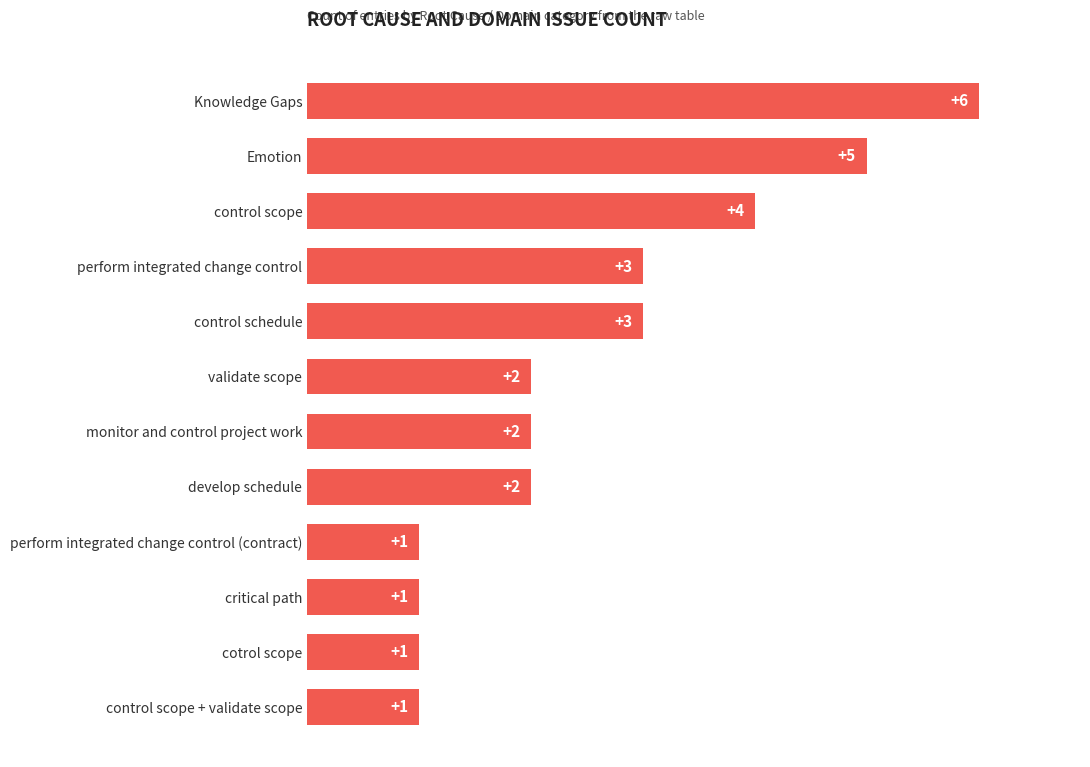

What is the difference between the second highest and minimum values?

4